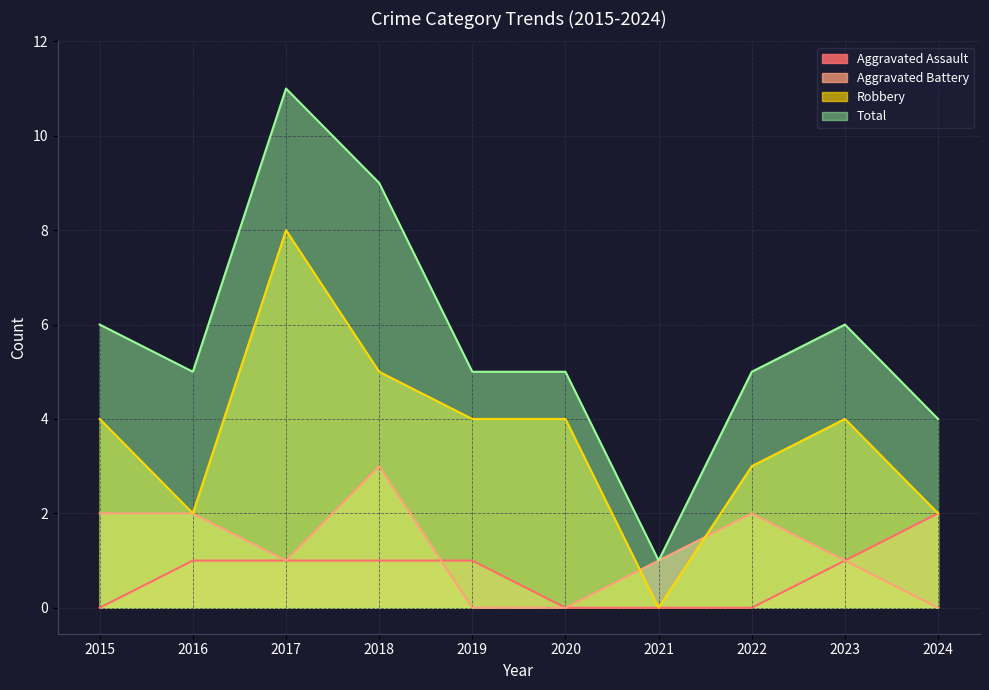

How many Total values are between 5 and 6?

6